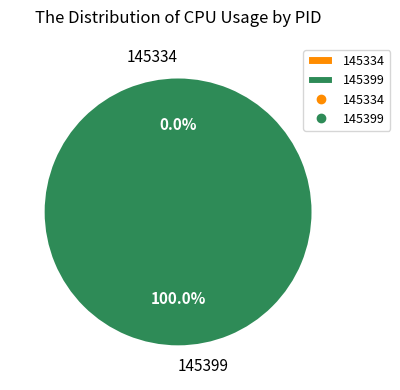

Which slice is the largest?

145399